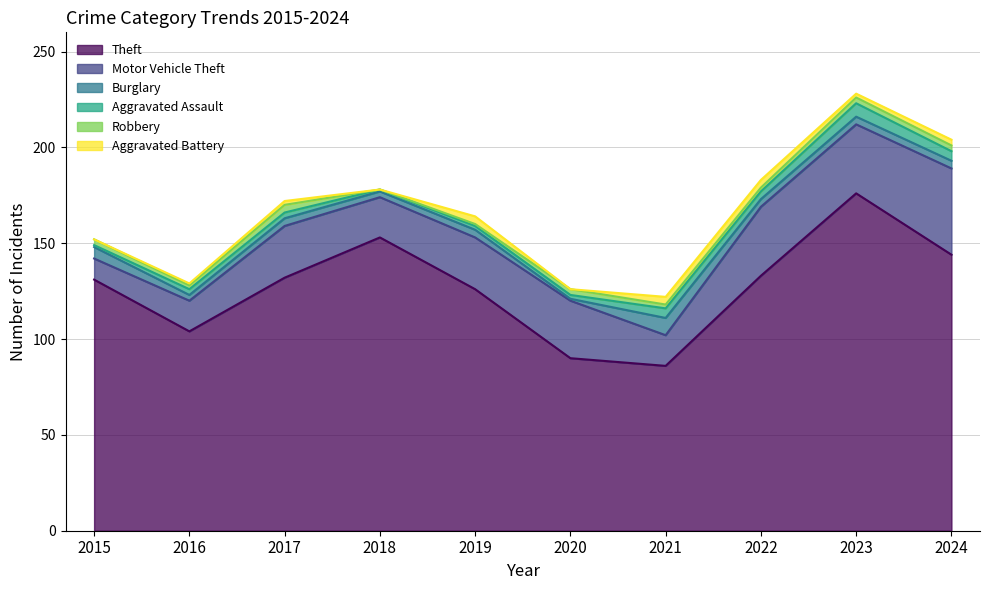

What is the difference between the Aggravated Assault values at 2019 and 2017?

1